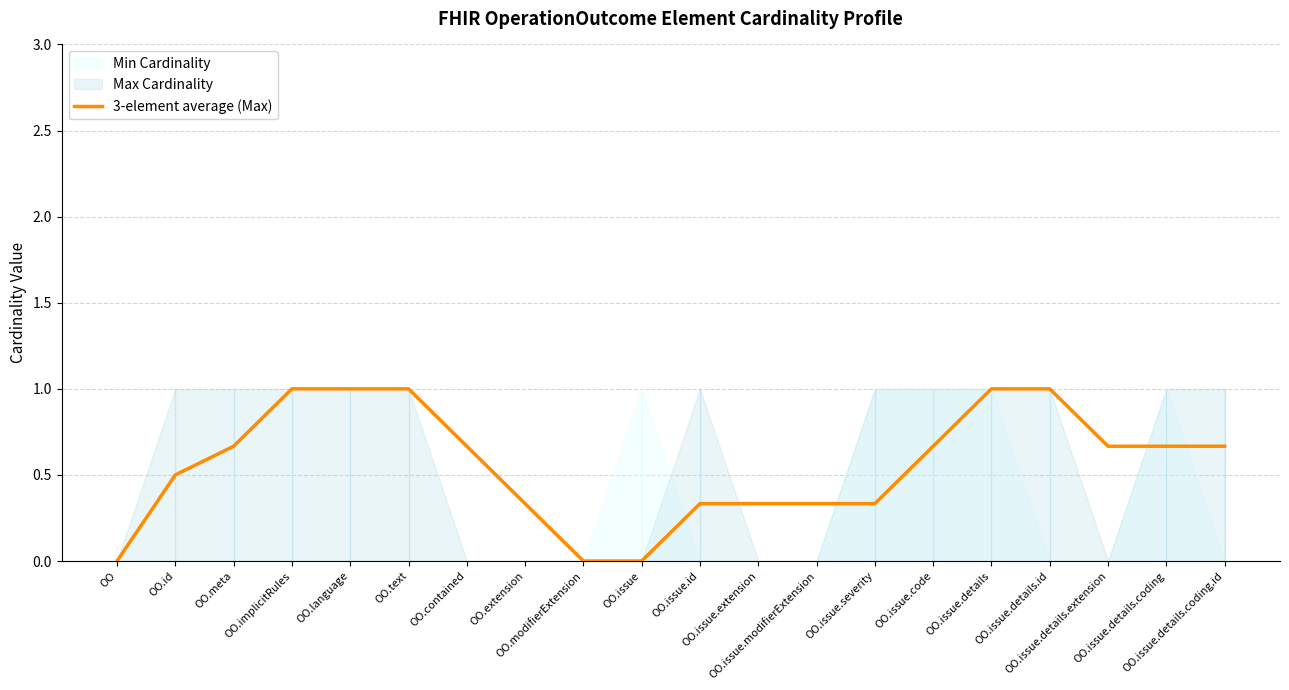

How many positive values are there?

17